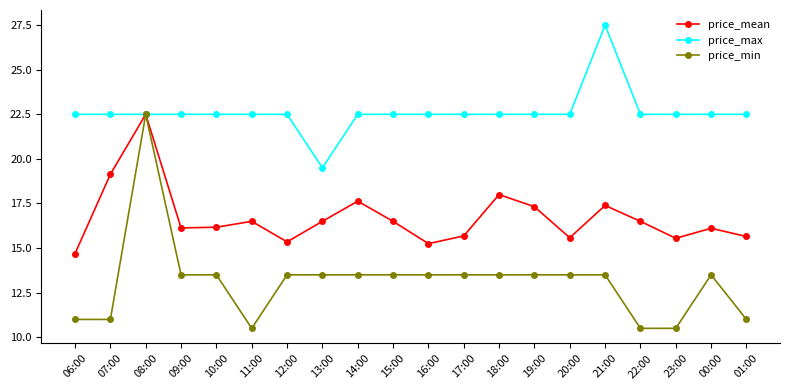

Rank the series at 23:00 from lowest to highest value.

price_min, price_mean, price_max